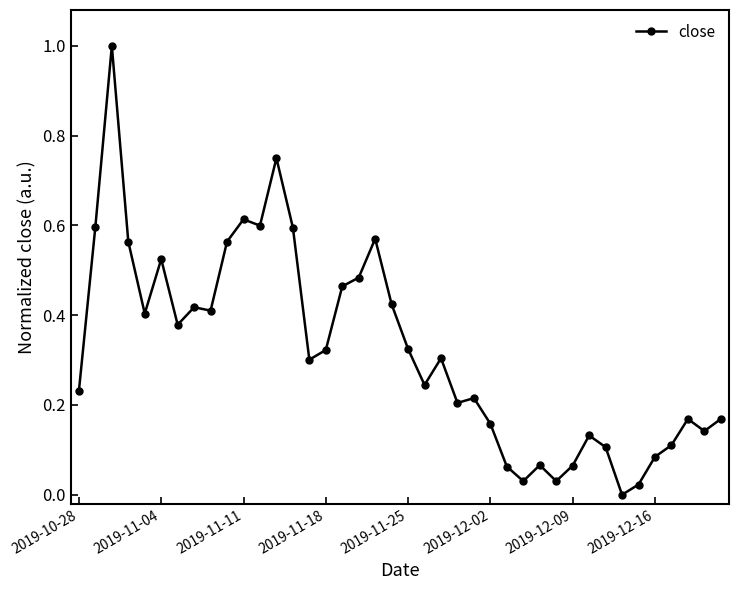

True or false: the data has more than 1 interior local peaks.

True